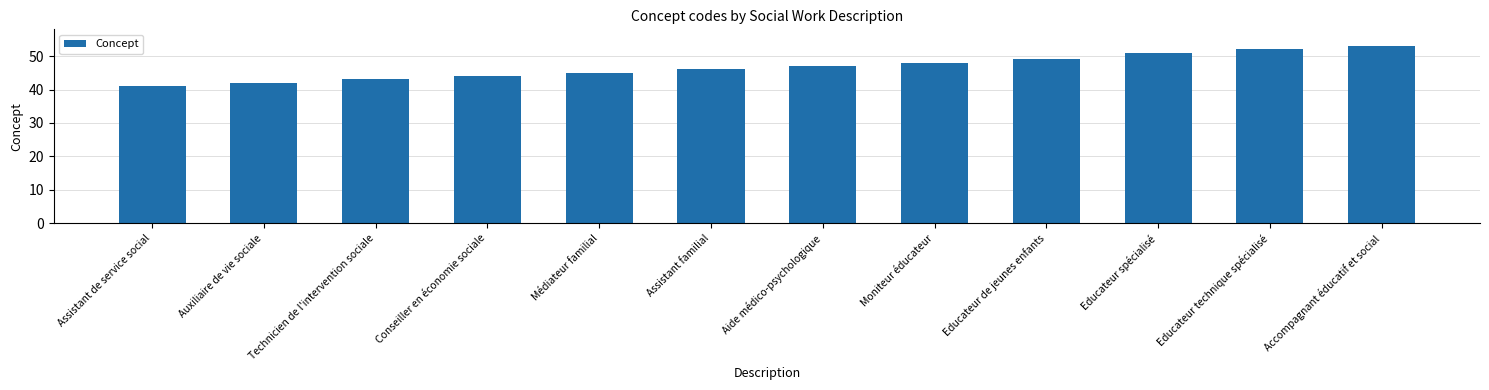

The value at Médiateur familial is 45. True or false?

True